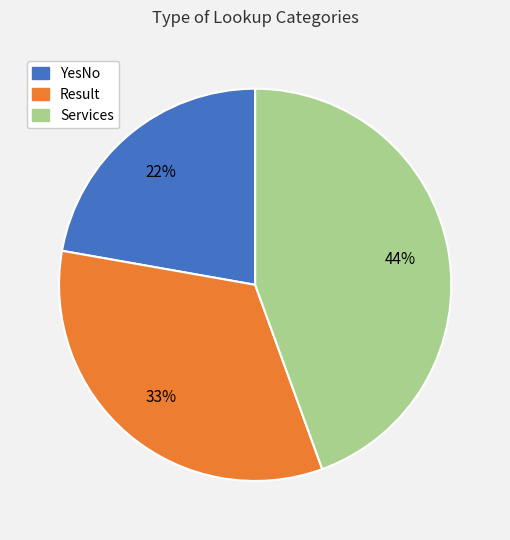

Do Result and YesNo together represent more than half of the pie?

Yes